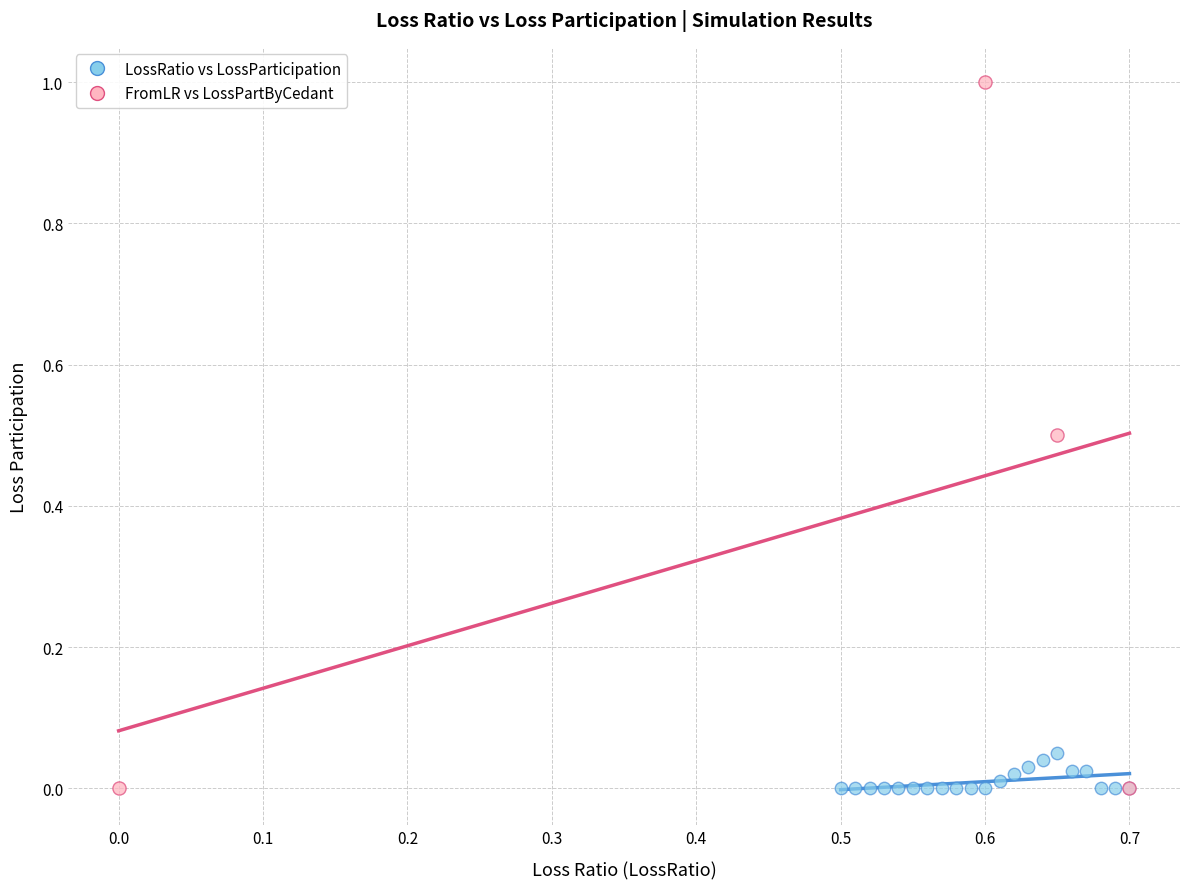

What are all the series names shown in the legend?

LossRatio vs LossParticipation, FromLR vs LossPartByCedant